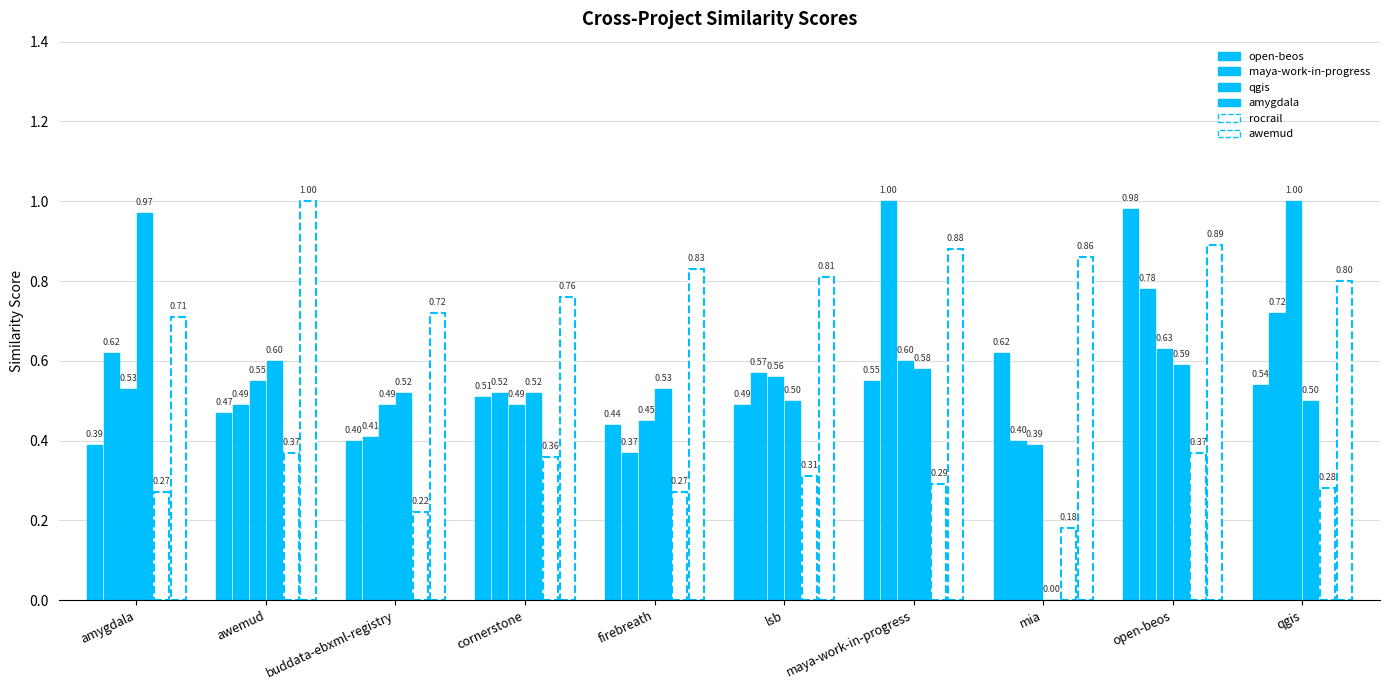

Are the bars grouped side by side (vs. stacked)?

Yes